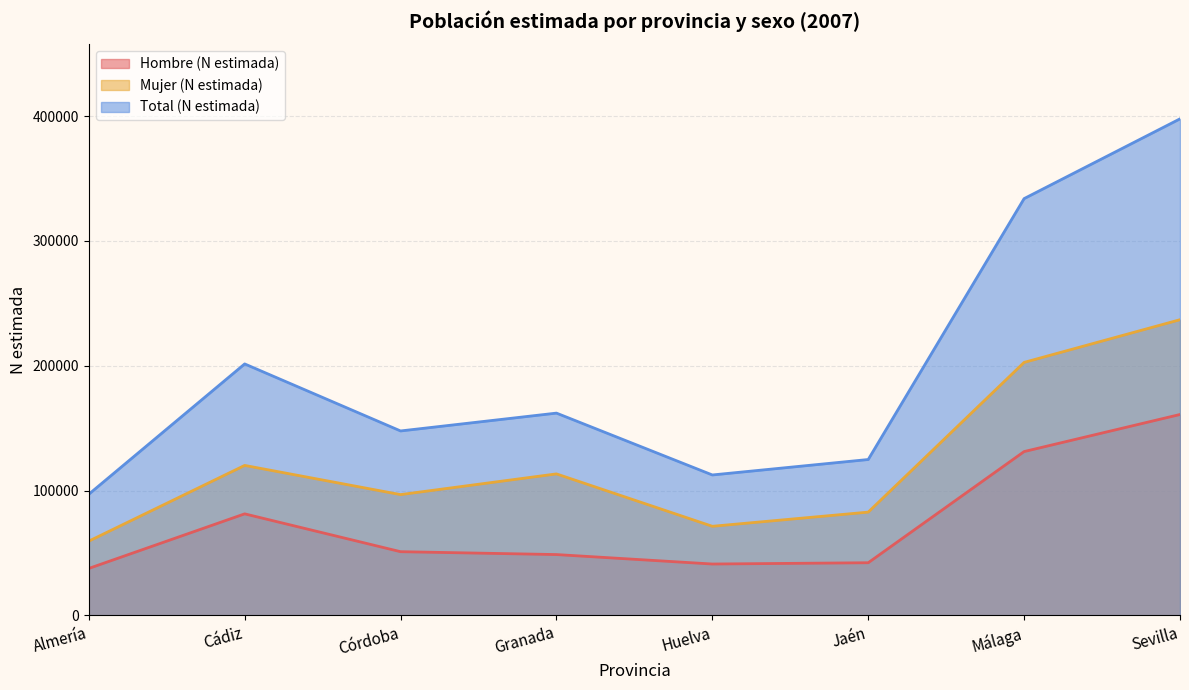

What is the sum of all Mujer (N estimada) values?

983283